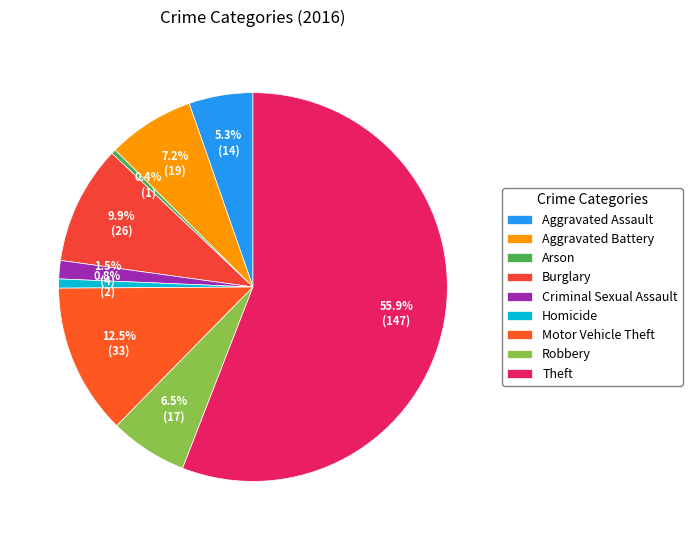

Which category accounts for the majority?

Theft